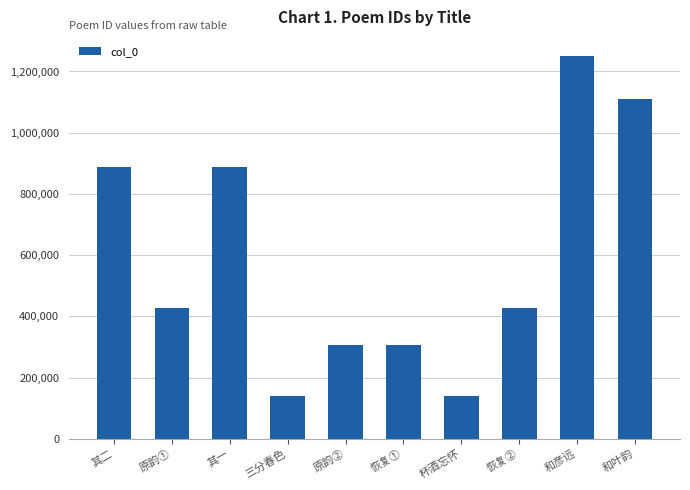

What is the label of the 6th bar from the left?

恢复①